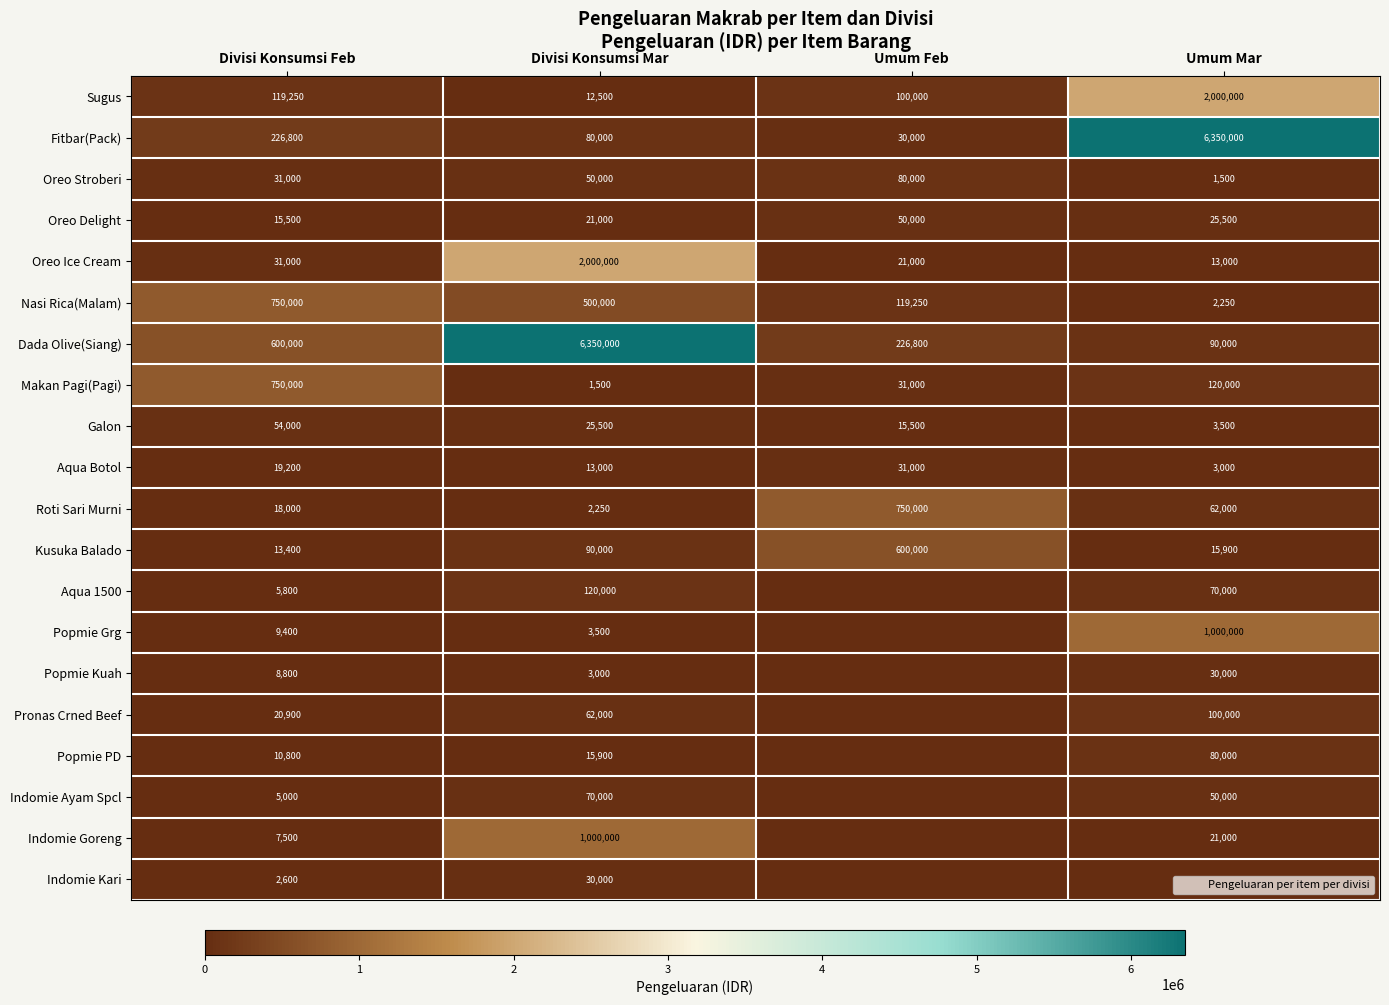

Which category has the lowest value in the Makan Pagi(Pagi) series?

Divisi Konsumsi Mar